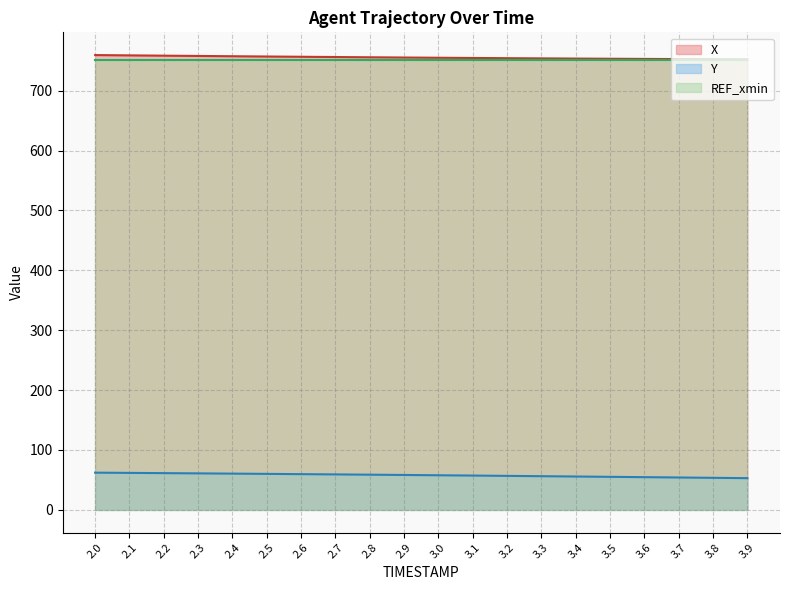

What is the difference between the Y values at 3.9 and 2.6?

6.7